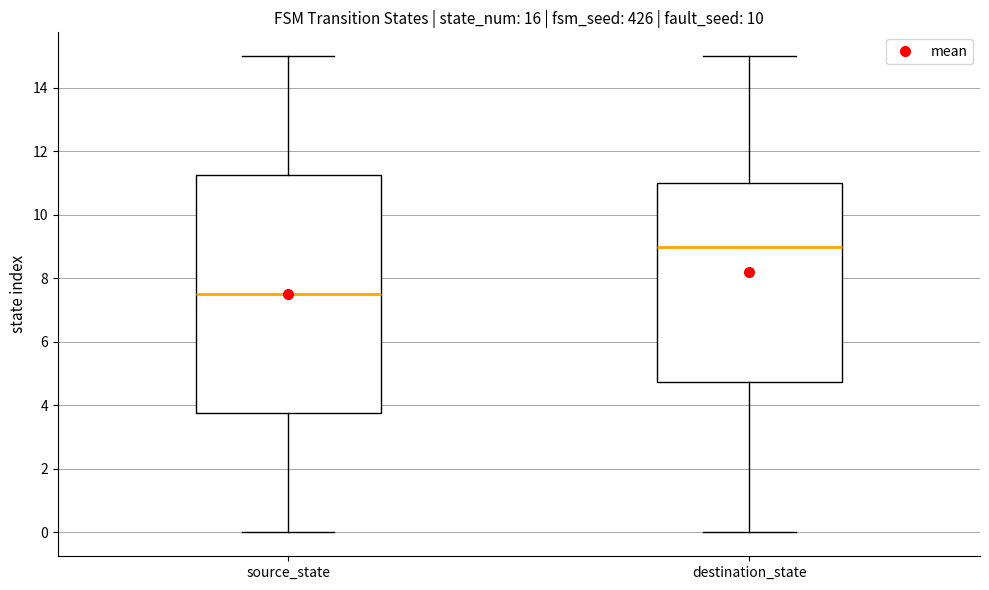

Which box's median line is the highest?

destination_state